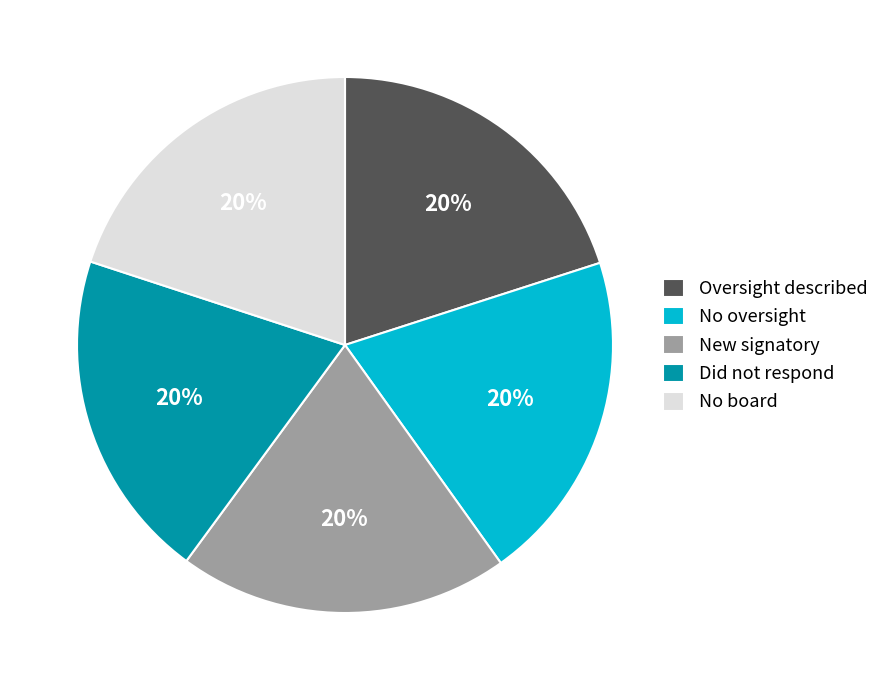

What is the ratio of the value at New signatory to the value at No oversight?

1.0